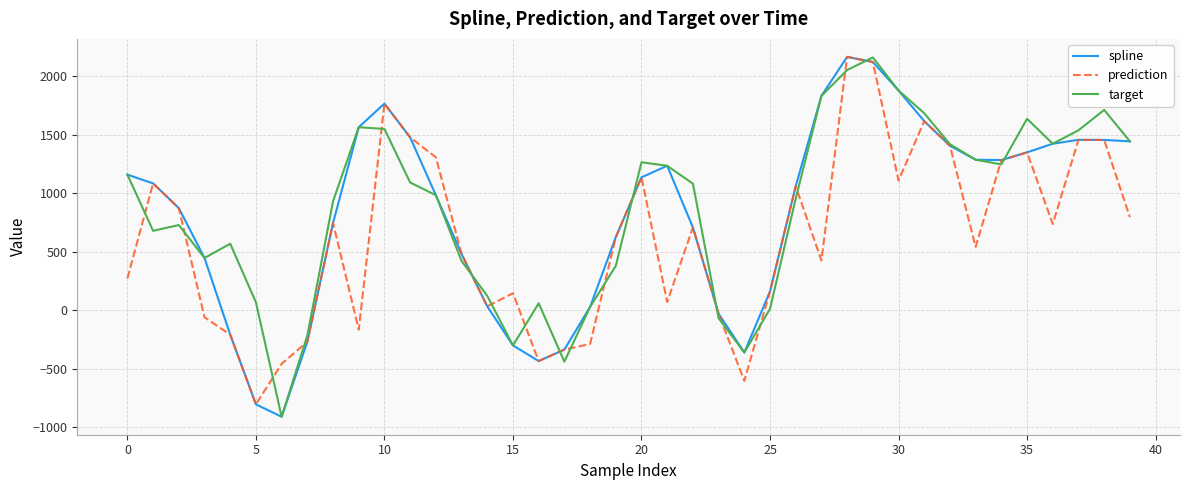

What is the highest value of the target series?

2159.9